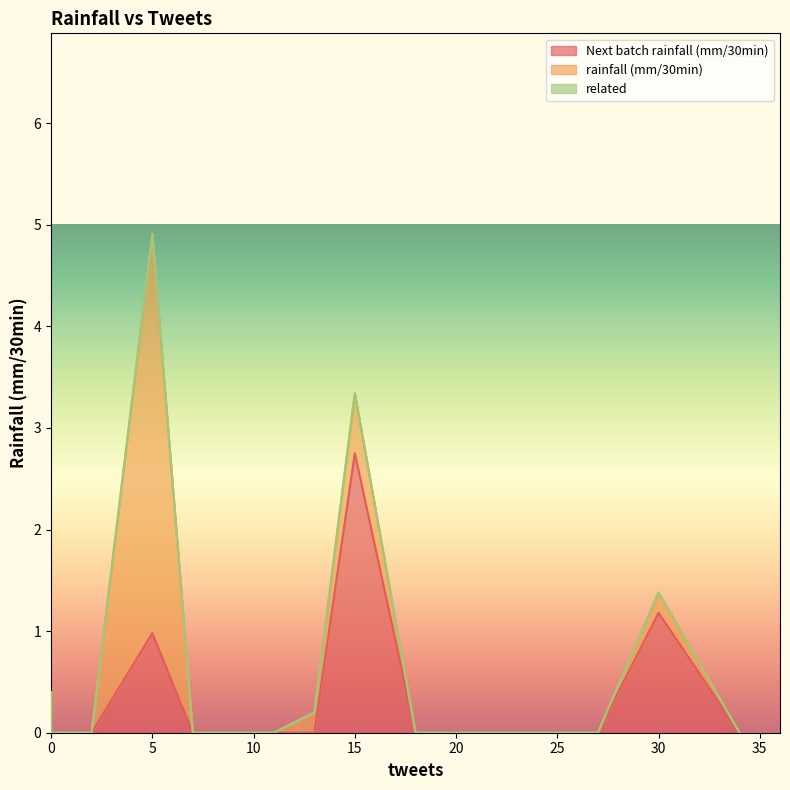

True or false: Next batch rainfall (mm/30min) and rainfall (mm/30min) cross at least once.

False